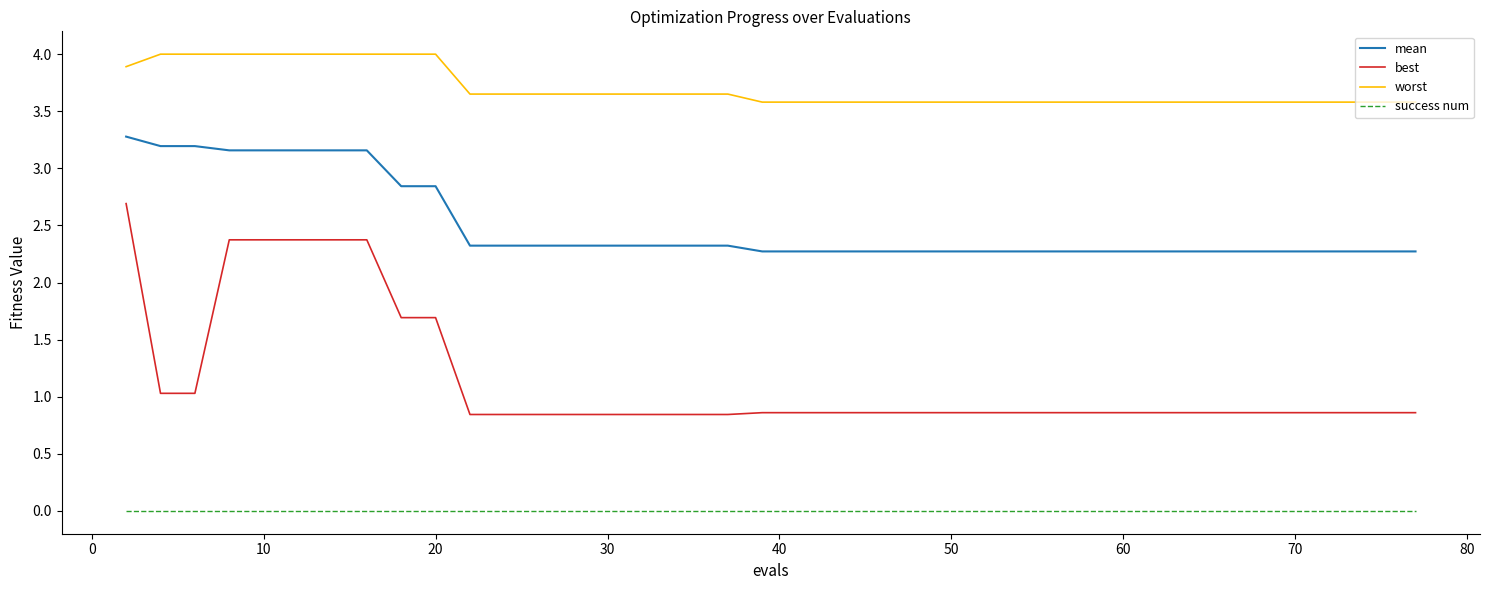

Which series has the largest range (max minus min)?

best